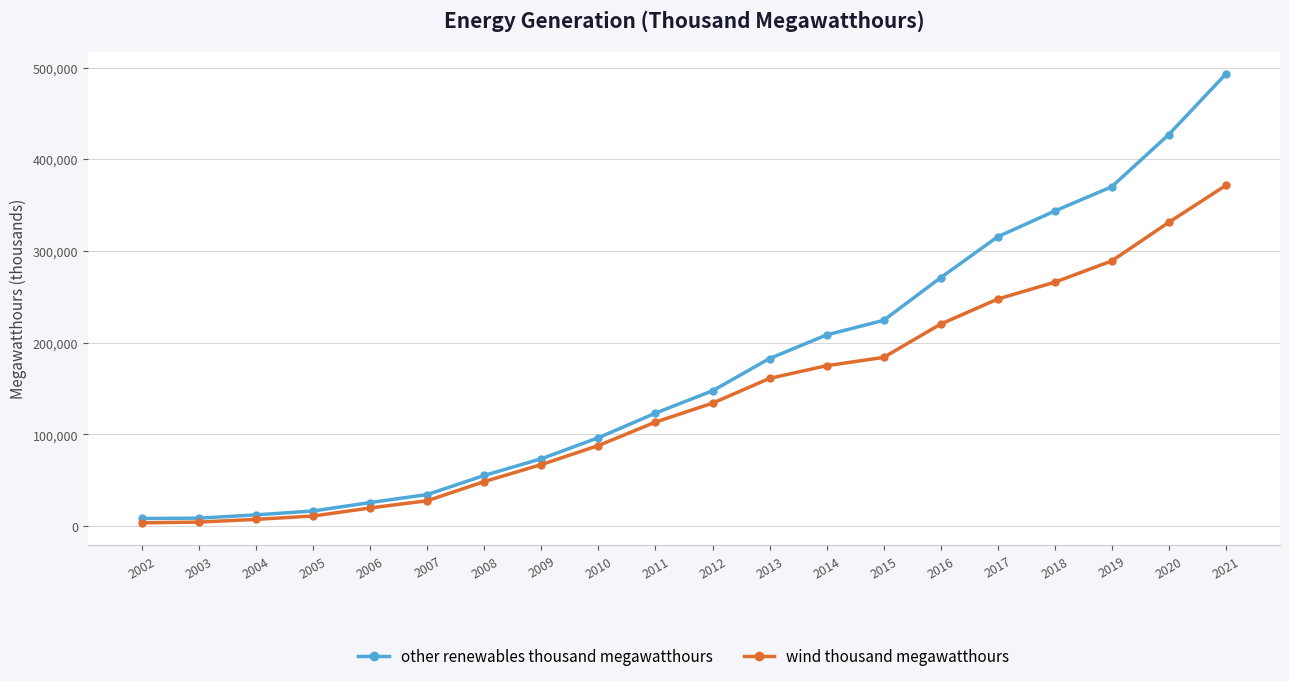

Is this an area chart (filled region under the line)?

No